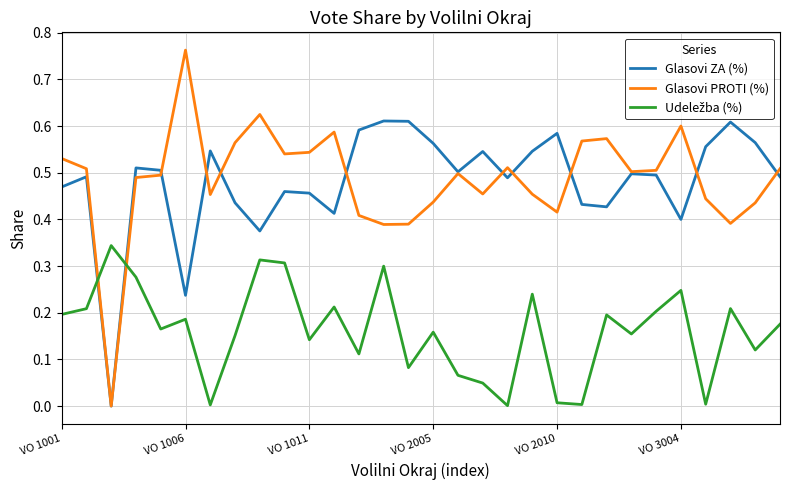

Which series has the widest spread of values?

Glasovi PROTI (%)